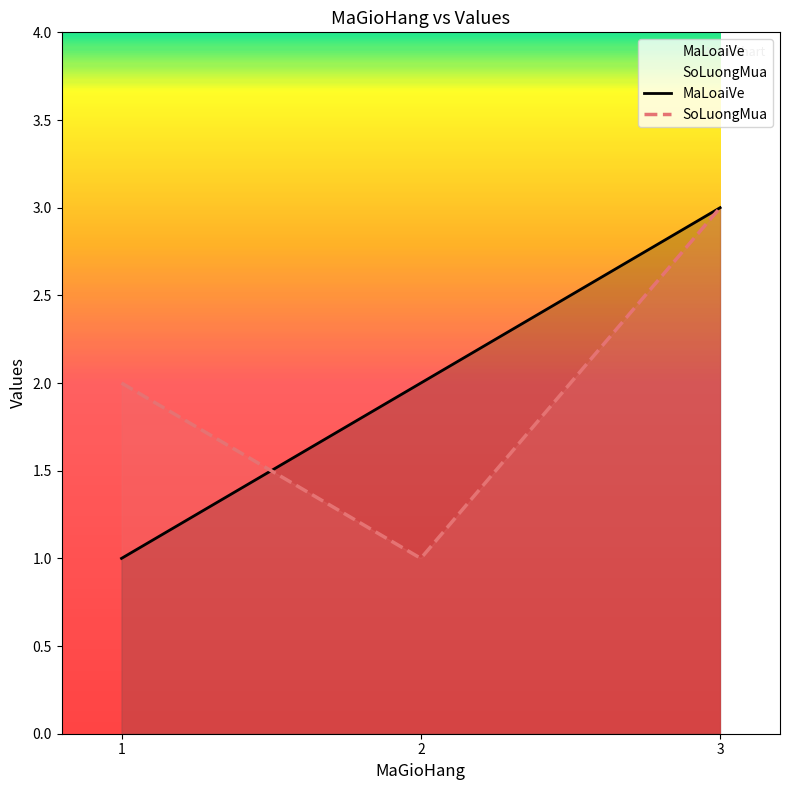

The value of MaLoaiVe at 3 is 3. True or false?

True